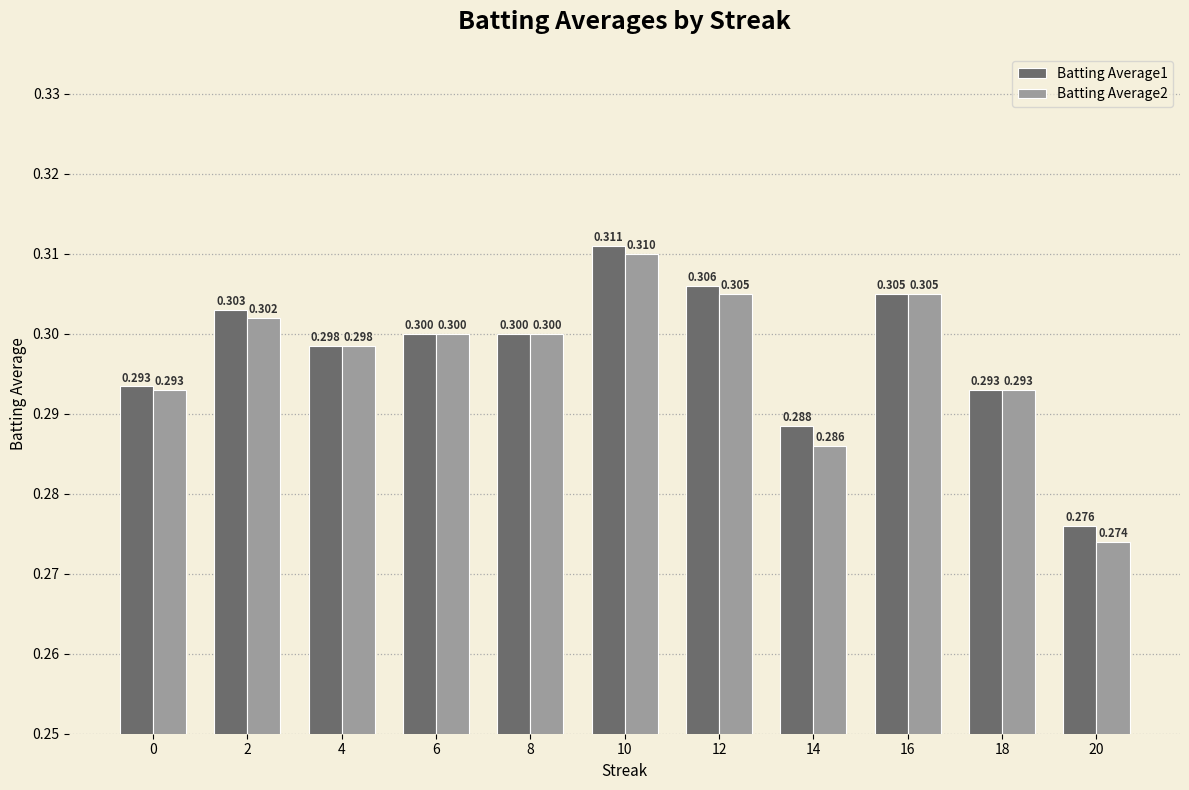

What is the sum of all Batting Average2 values?

3.3